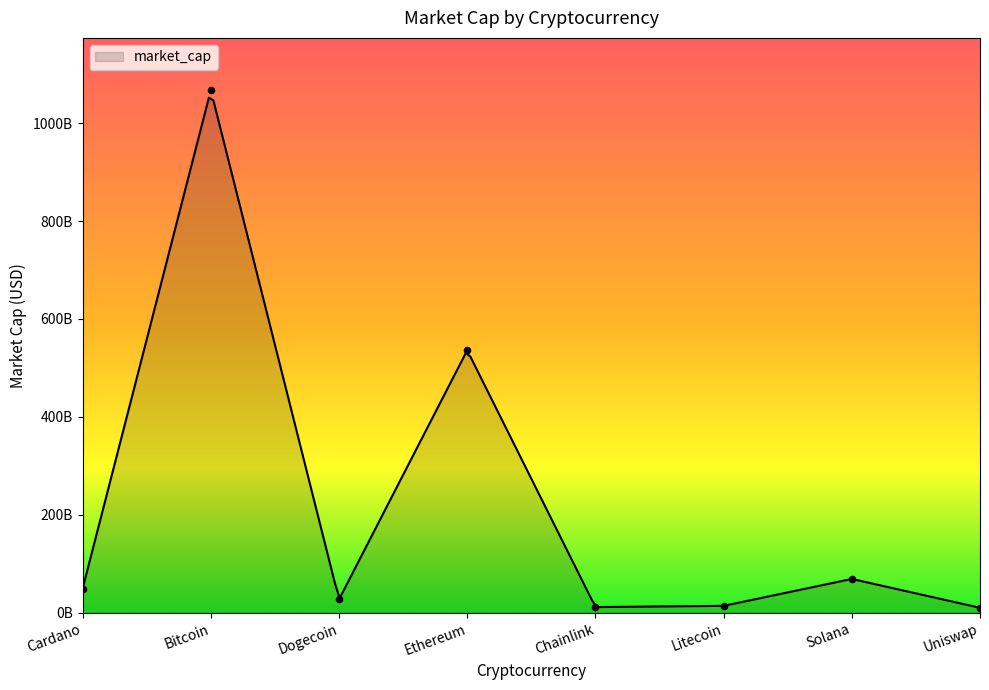

What is the change in value from Litecoin to Solana?

+54937009368